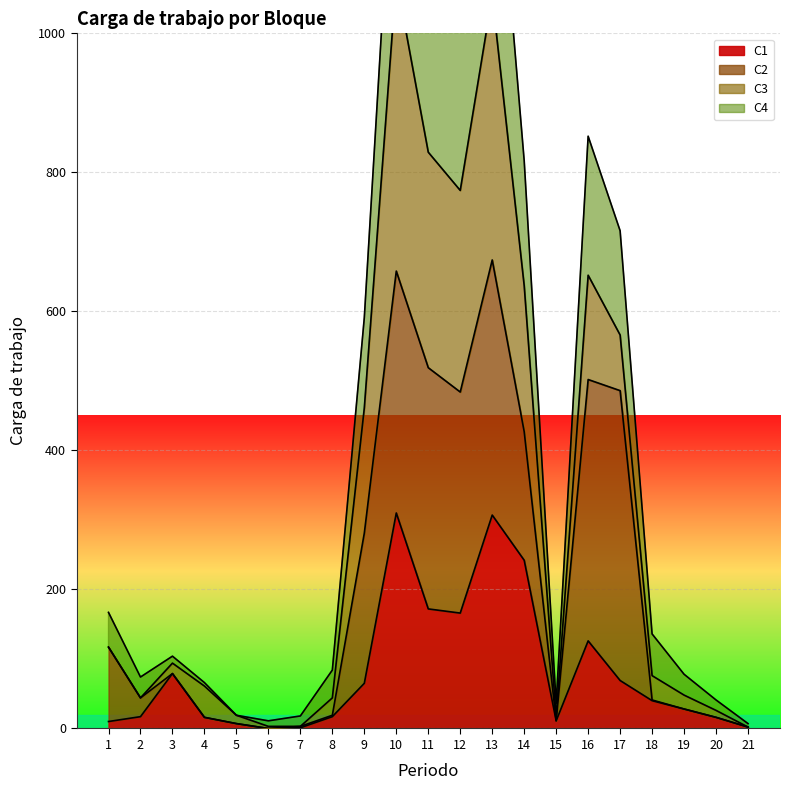

The value of C1 at 10 is 310. True or false?

True